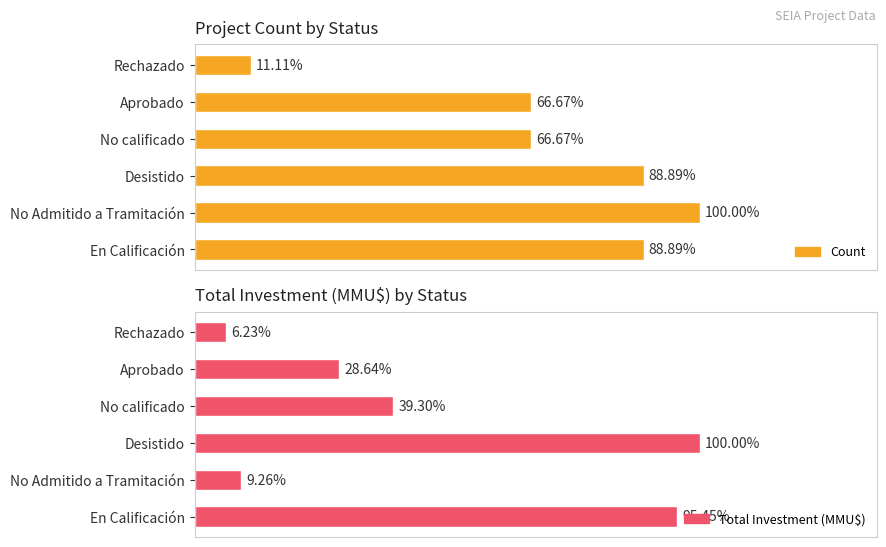

What are all the series names shown in the legend?

Count, Total Investment (MMU$)